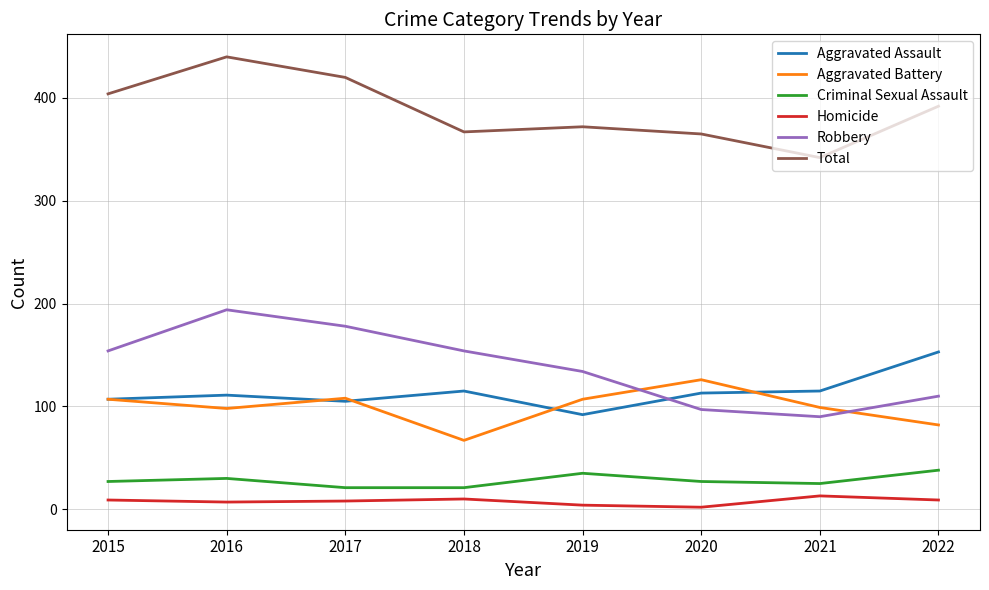

True or false: Total and Aggravated Battery cross at least once.

False